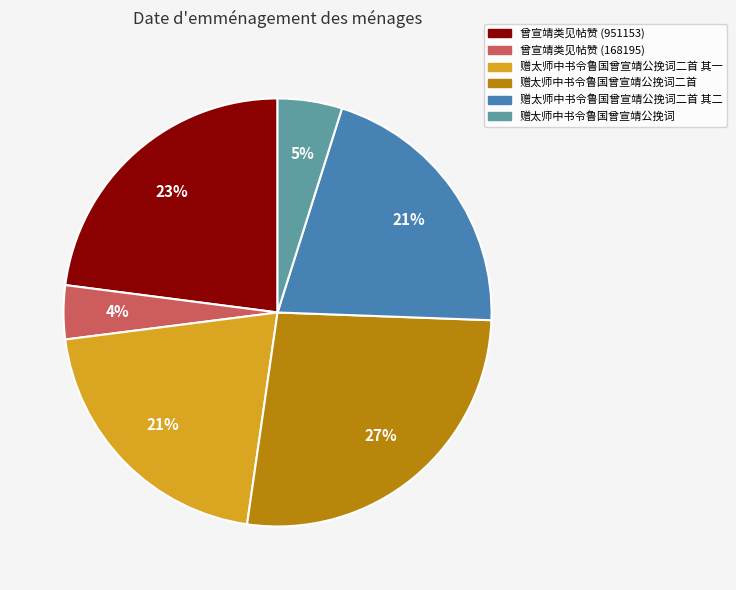

Is the sum of 赠太师中书令鲁国曾宣靖公挽词 and 赠太师中书令鲁国曾宣靖公挽词二首 其二 greater than half?

No